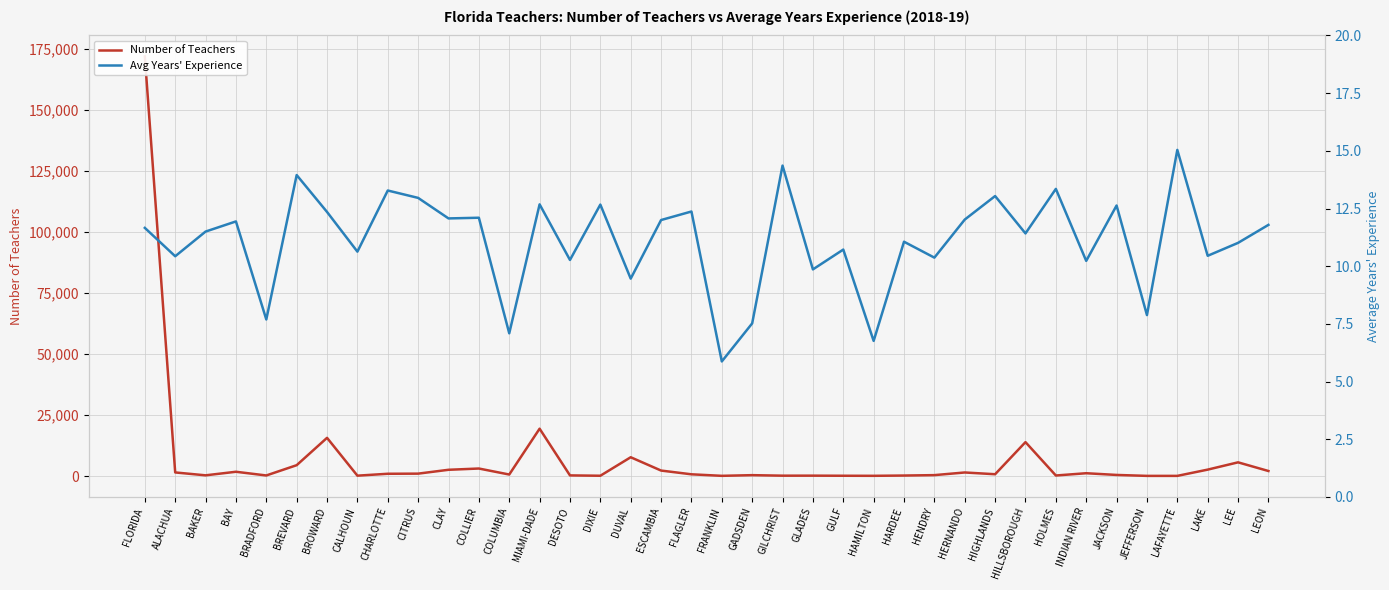

Reading left to right, extract all data points from this chart.

Number of Teachers: FLORIDA=172046.0	ALACHUA=1476.0	BAKER=295.0	BAY=1755.0	BRADFORD=238.0	BREVARD=4454.0	BROWARD=15665.0	CALHOUN=155.0	CHARLOTTE=935.0	CITRUS=987.0	CLAY=2565.0	COLLIER=3085.0	COLUMBIA=623.0	MIAMI-DADE=19417.0	DESOTO=263.0	DIXIE=123.0	DUVAL=7709.0	ESCAMBIA=2250.0	FLAGLER=712.0	FRANKLIN=87.0	GADSDEN=364.0	GILCHRIST=152.0	GLADES=161.0	GULF=122.0	HAMILTON=94.0	HARDEE=206.0	HENDRY=377.0	HERNANDO=1464.0	HIGHLANDS=742.0	HILLSBOROUGH=13910.0	HOLMES=223.0	INDIAN RIVER=1155.0	JACKSON=453.0	JEFFERSON=68.0	LAFAYETTE=69.0	LAKE=2634.0	LEE=5622.0	LEON=2069.0
Avg Years' Experience: FLORIDA=11.7	ALACHUA=10.4	BAKER=11.5	BAY=11.9	BRADFORD=7.7	BREVARD=13.9	BROWARD=12.3	CALHOUN=10.6	CHARLOTTE=13.3	CITRUS=13.0	CLAY=12.1	COLLIER=12.1	COLUMBIA=7.1	MIAMI-DADE=12.7	DESOTO=10.3	DIXIE=12.7	DUVAL=9.5	ESCAMBIA=12.0	FLAGLER=12.4	FRANKLIN=5.9	GADSDEN=7.5	GILCHRIST=14.4	GLADES=9.9	GULF=10.7	HAMILTON=6.8	HARDEE=11.1	HENDRY=10.4	HERNANDO=12.0	HIGHLANDS=13.0	HILLSBOROUGH=11.4	HOLMES=13.3	INDIAN RIVER=10.2	JACKSON=12.6	JEFFERSON=7.9	LAFAYETTE=15.0	LAKE=10.4	LEE=11.0	LEON=11.8